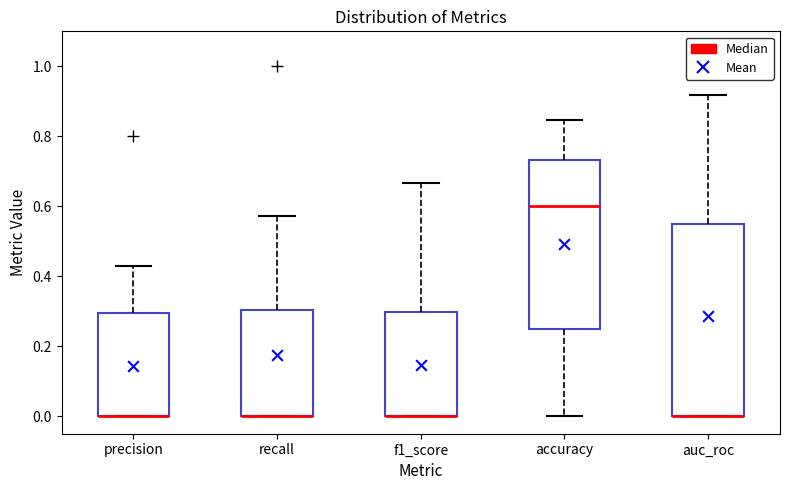

Where is the lower edge of the box for f1_score on the y-axis? The values are not printed on the chart, so give them approximately, as read against the axis.

0.00